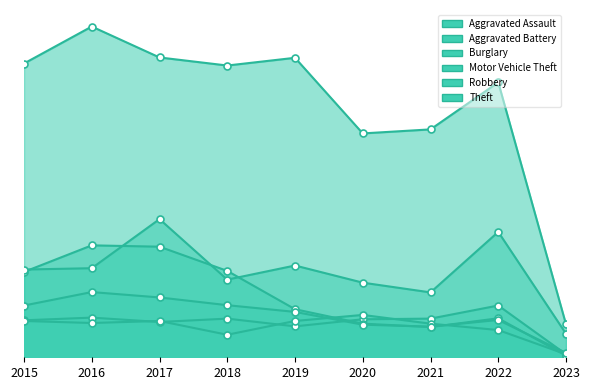

Which series contains the highest Y value?

Theft